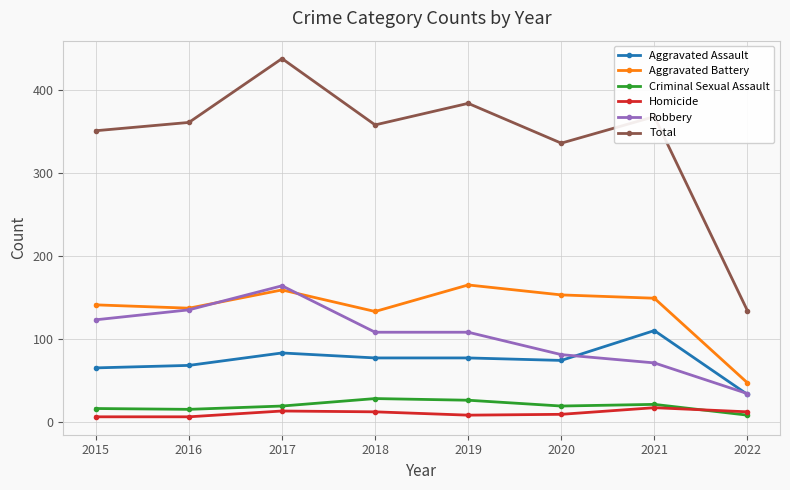

What is the difference between the maximum and minimum values in the Homicide series?

11